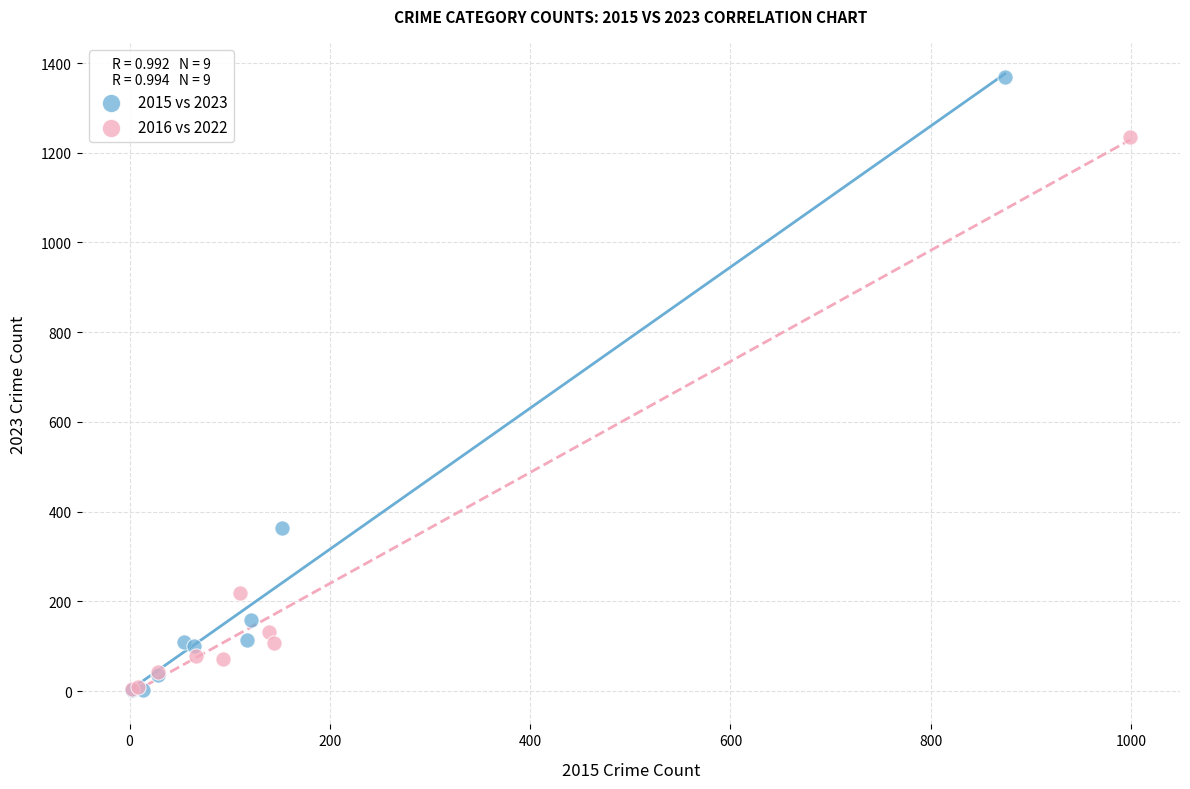

Which series reaches the maximum Y coordinate?

2015 vs 2023